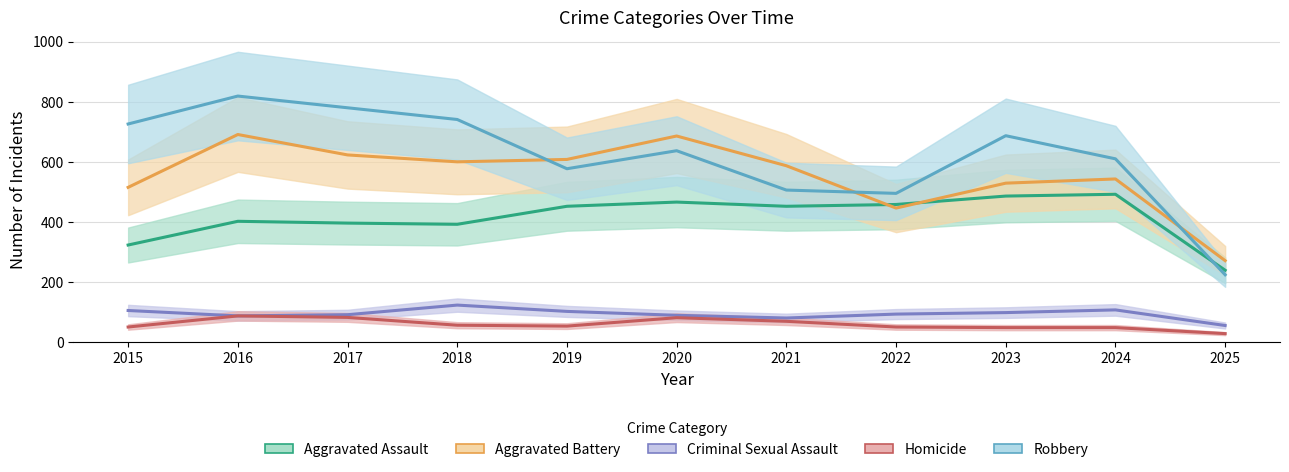

What is the highest value of the Homicide series?

87